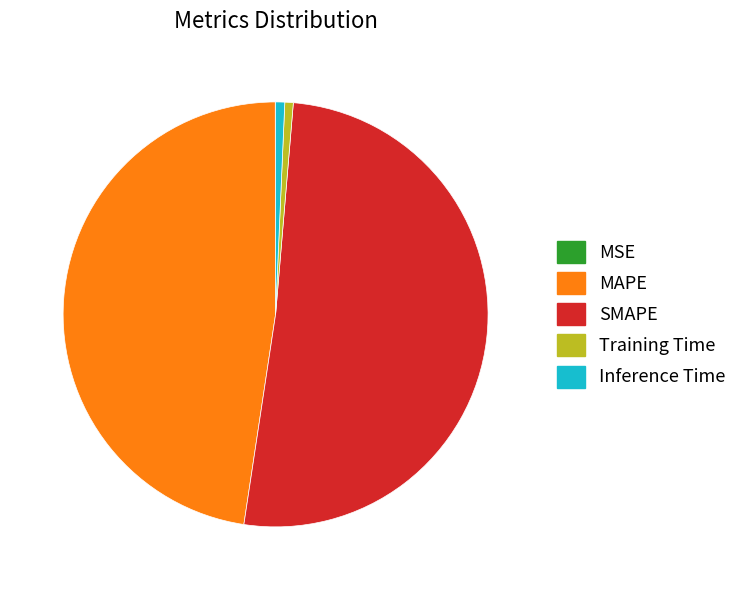

Which category has the biggest portion of the pie?

SMAPE